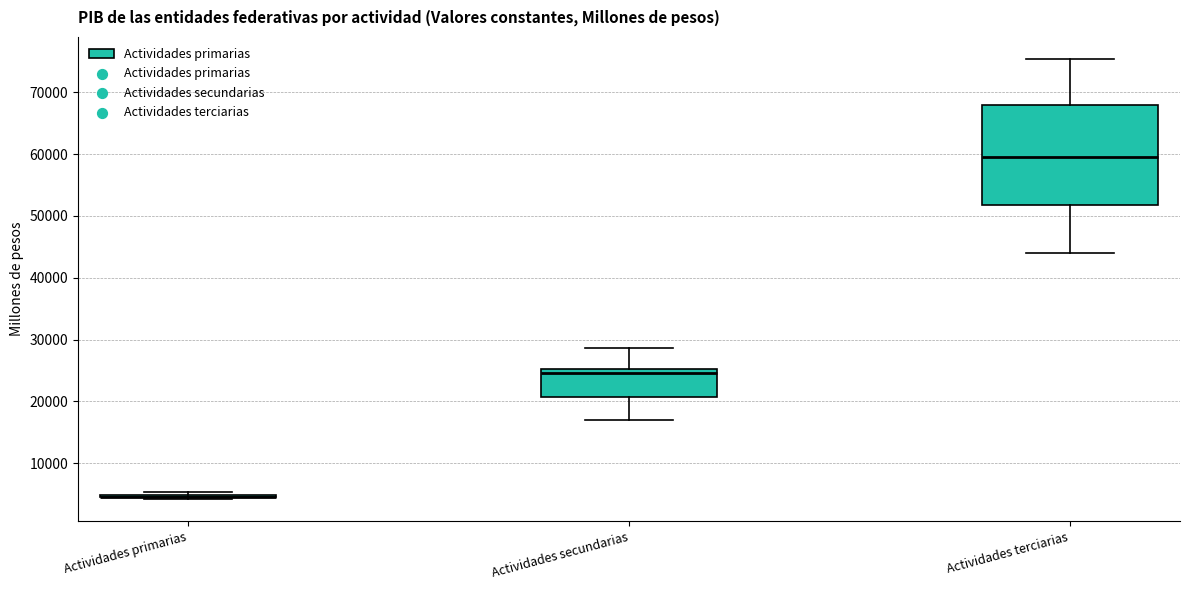

Comparing the boxes themselves (not the whiskers), which one is the tallest?

Actividades terciarias